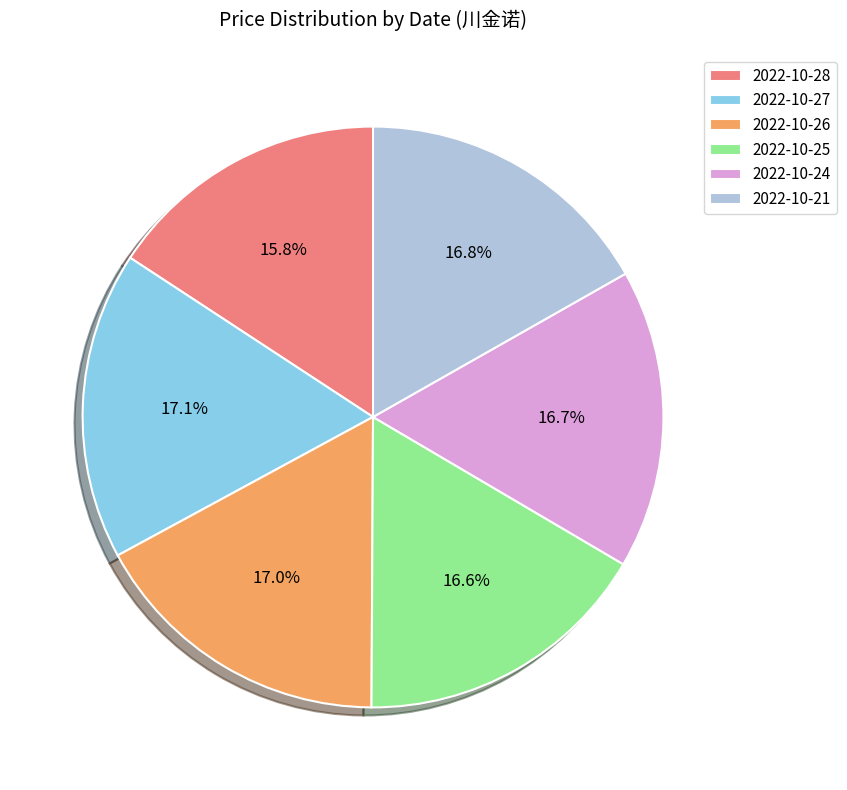

To the nearest percent, what portion does 2022-10-27 represent?

17%